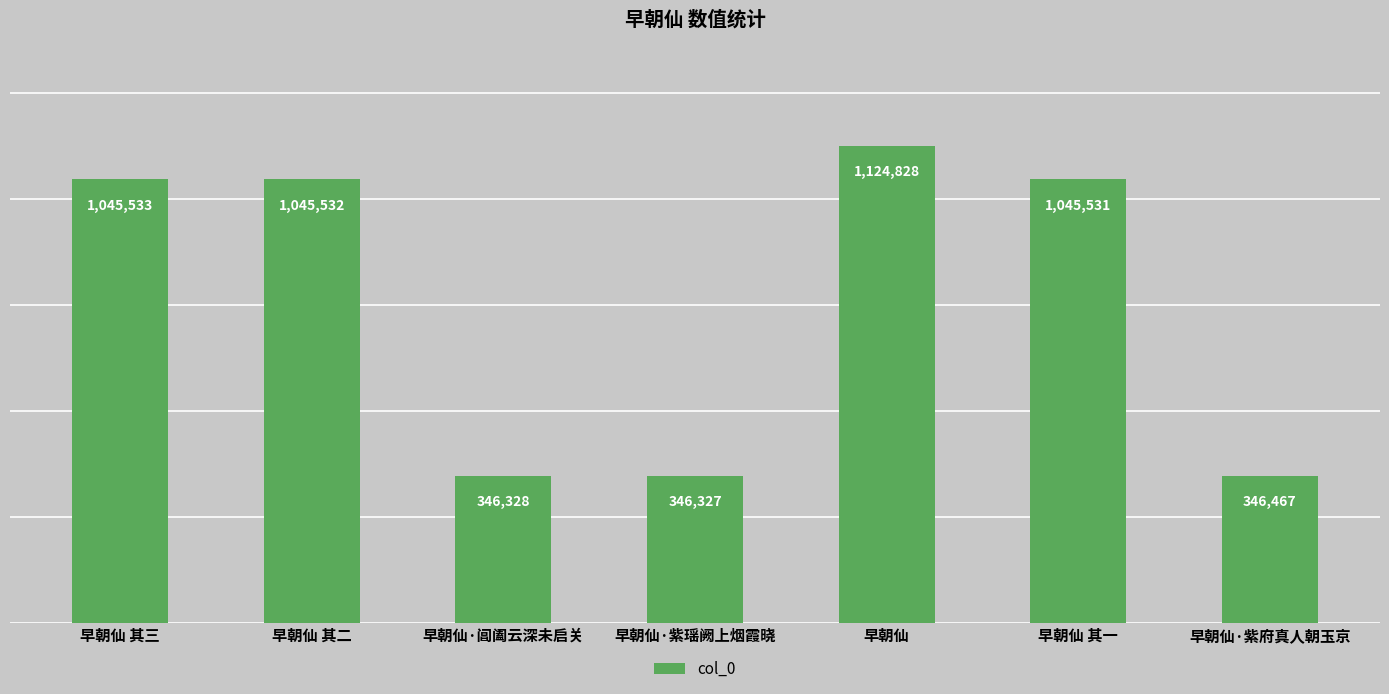

The value at 早朝仙·紫府真人朝玉京 is 521058. True or false?

False